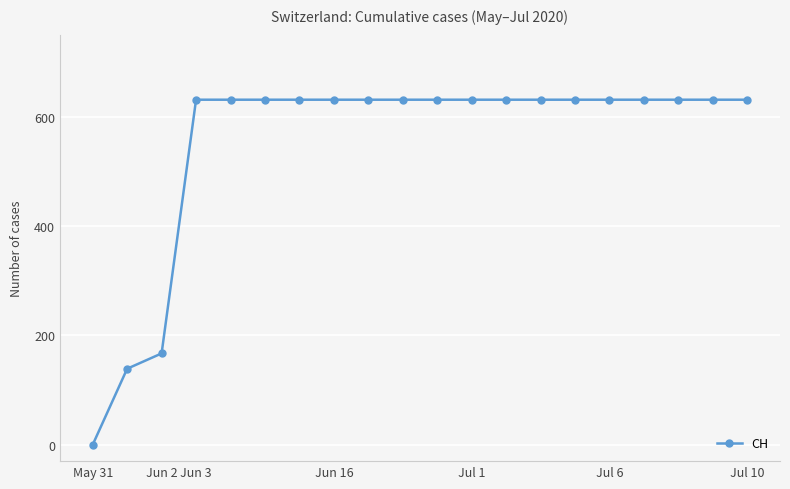

What is the greatest value displayed?

631